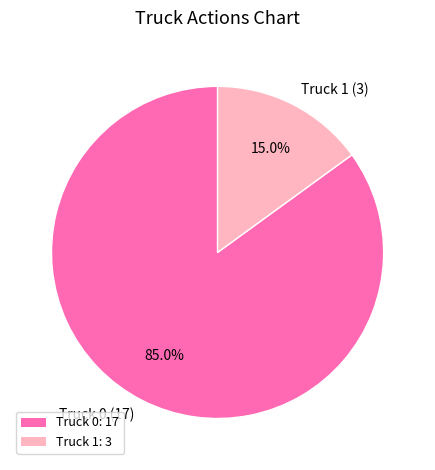

Which category has the smallest portion of the pie?

Truck 1